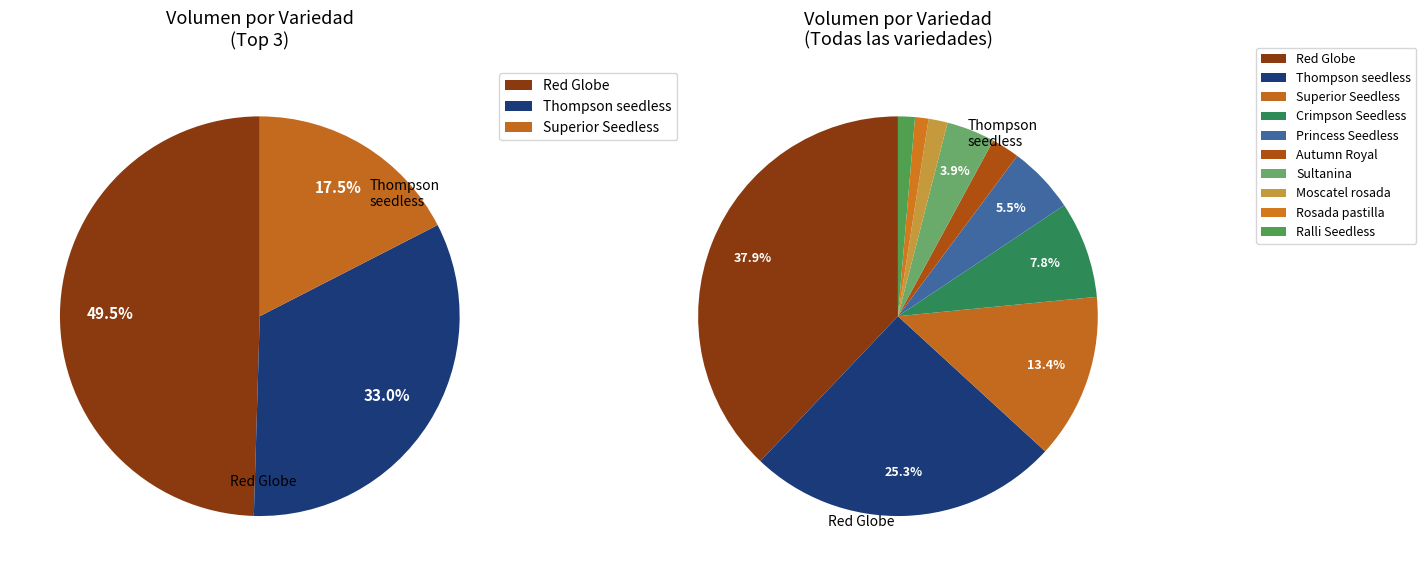

Between Red Globe and Autumn Royal, which is larger?

Red Globe